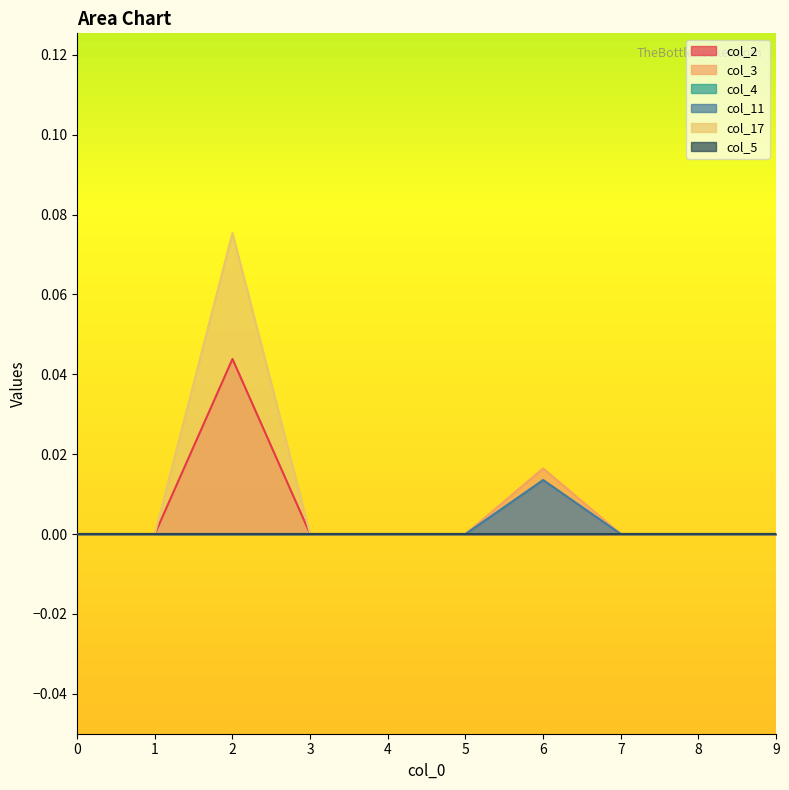

Count the col_3 values in the range 0 to 1.

10